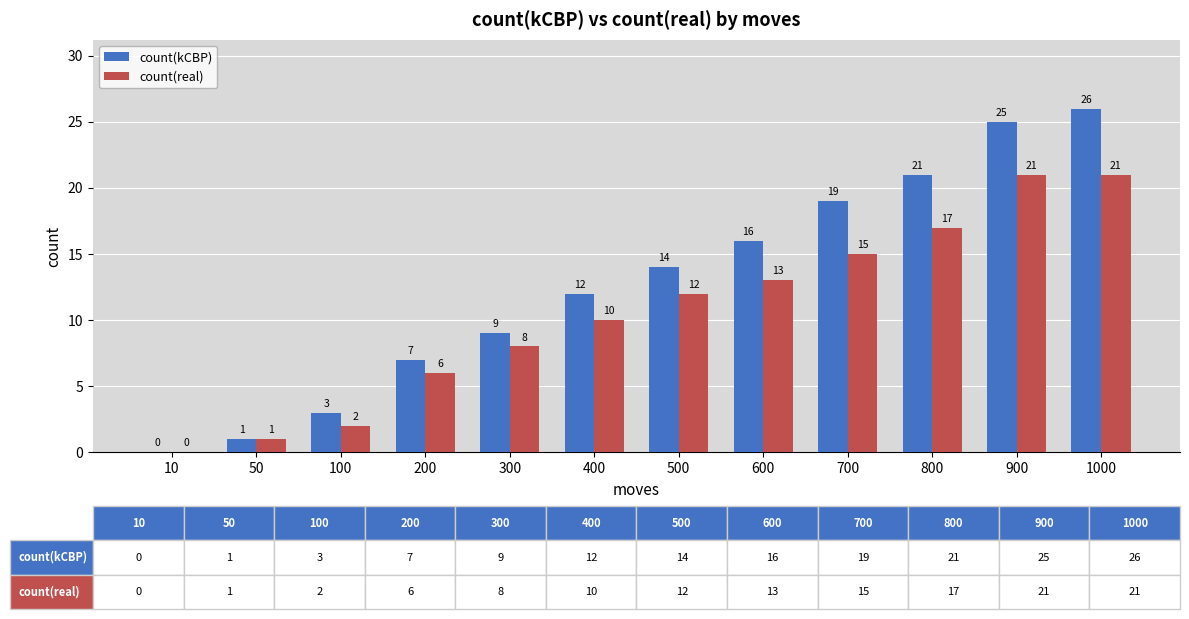

What is the sum of all count(real) values?

126